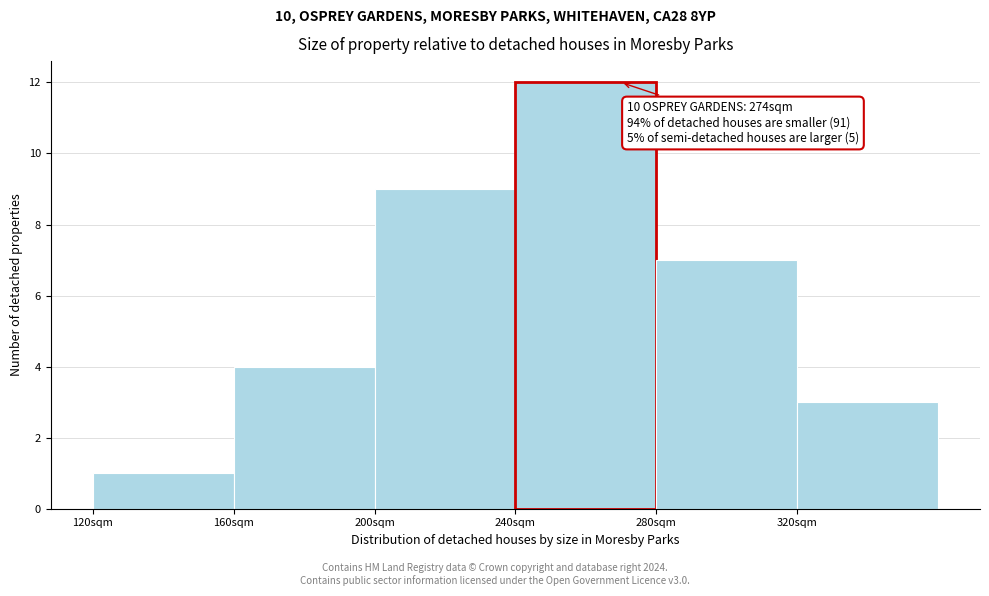

Reading left to right, list all the values displayed in this chart.

1	4	9	12	7	3